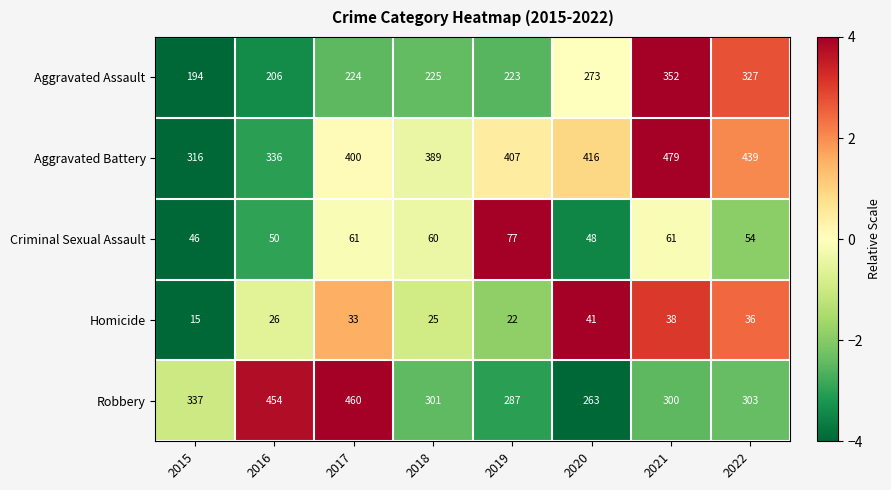

What value does the Robbery series have at 2016?

454